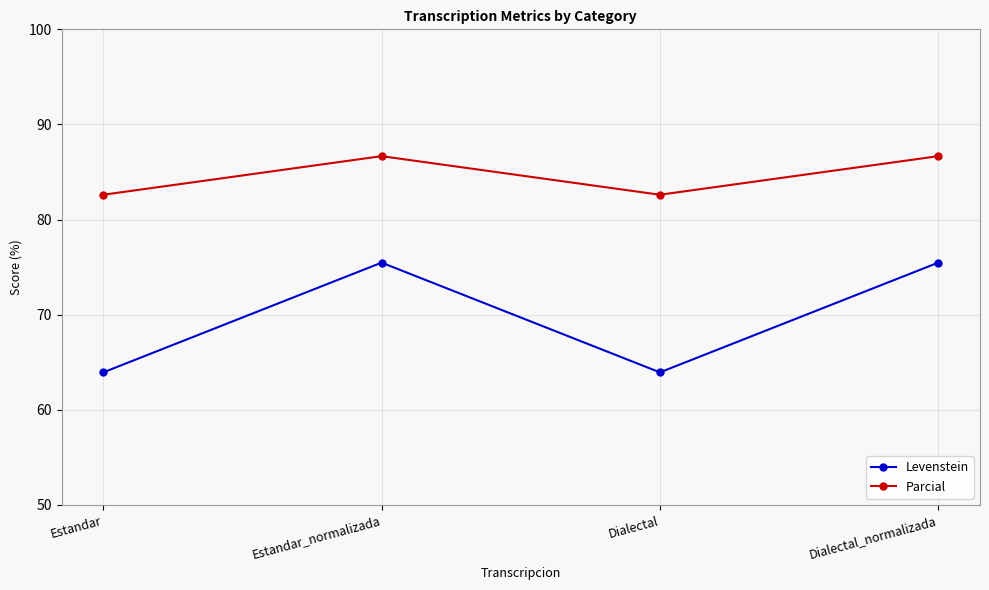

Is it true that Parcial equals 43.0 at Dialectal_normalizada?

False